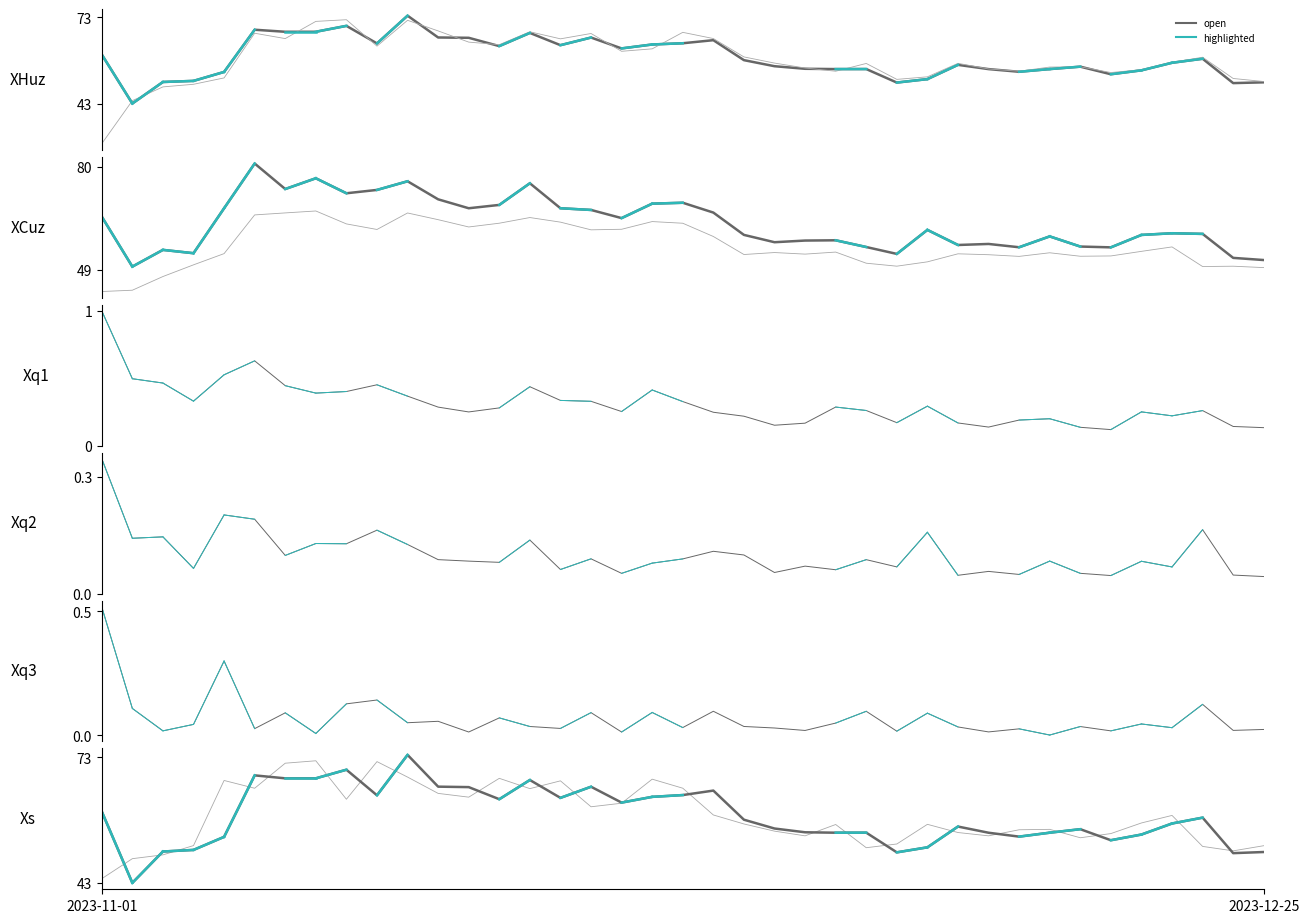

At which category does the chart reach its minimum across all series?

2023-12-18